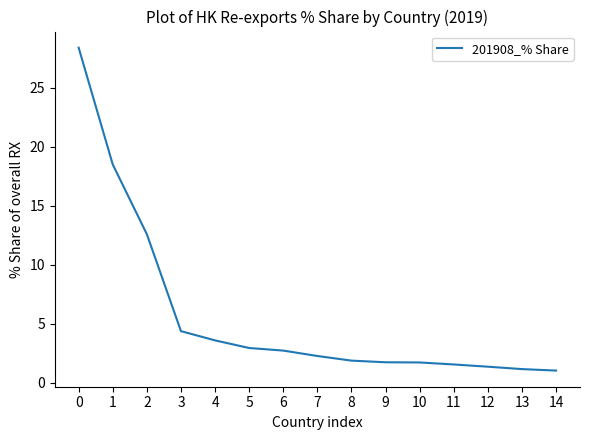

At which label is the value closest to 14?

2